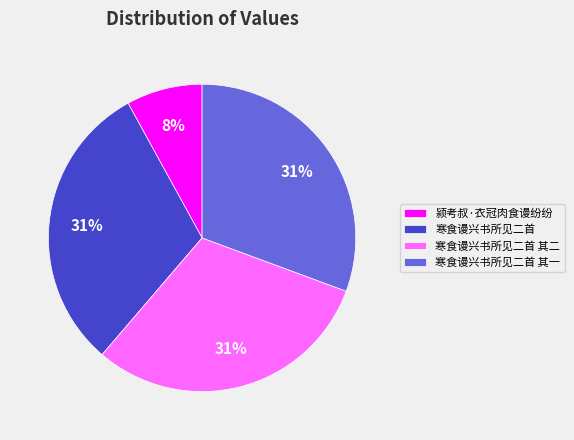

True or false: 寒食谩兴书所见二首 其二 accounts for 21% of the total.

False